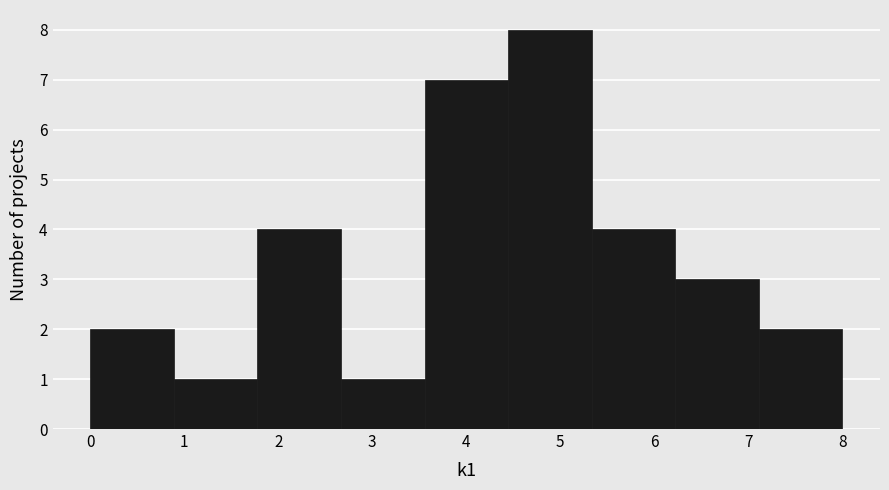

Reading left to right, list every bar in this chart as the range it spans on the x-axis followed by its height. Neither the bar edges nor the heights are printed on the chart, so give them approximately, as read against the axes.

0.0 to 0.9: 2
0.9 to 1.8: 1
1.8 to 2.7: 4
2.7 to 3.6: 1
3.6 to 4.4: 7
4.4 to 5.3: 8
5.3 to 6.2: 4
6.2 to 7.1: 3
7.1 to 8.0: 2